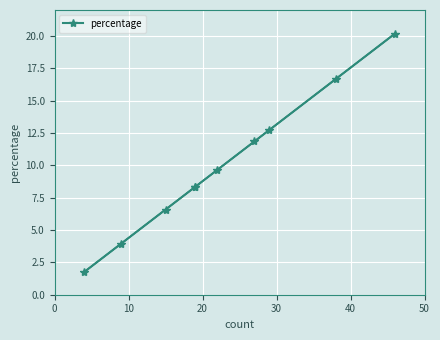

How many series are shown in this chart?

1